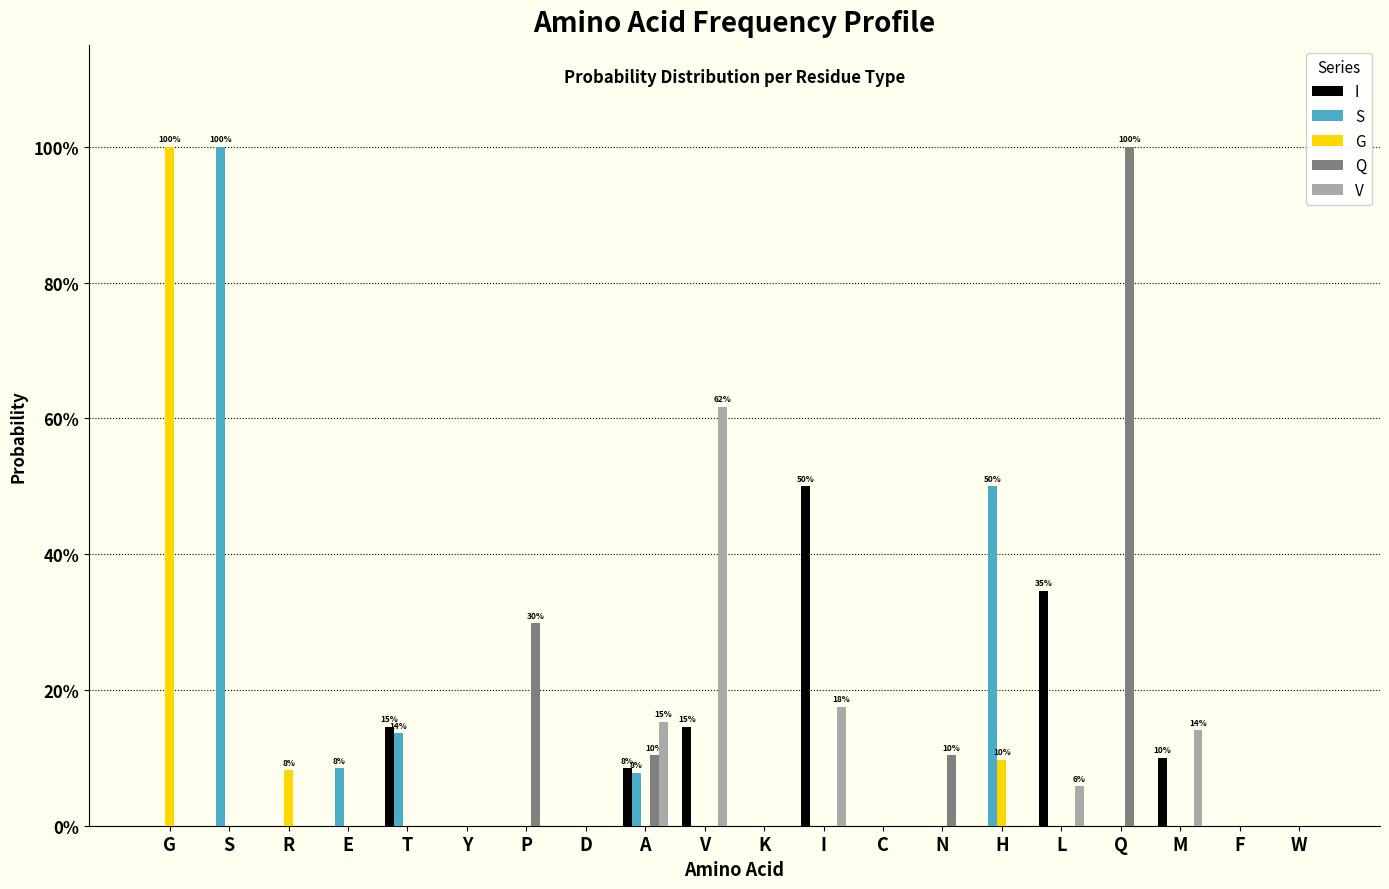

Does the chart contain stacked bars?

No